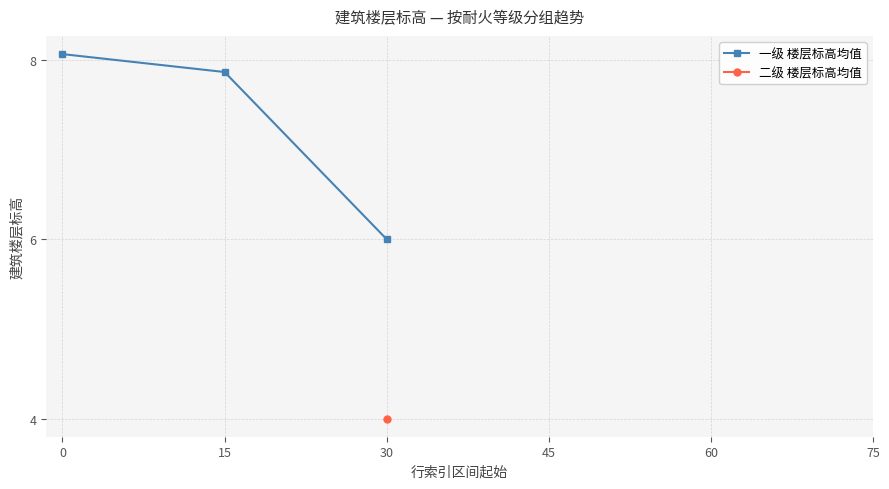

Does the chart display data point markers on the line(s)?

Yes